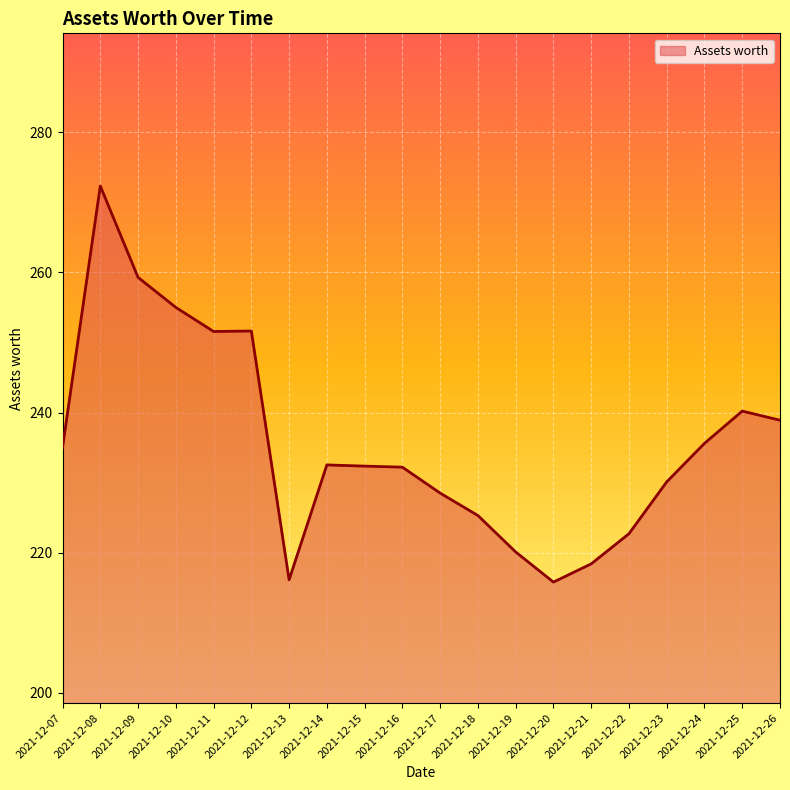

True or false: the data shows 272.3 at 2021-12-08.

True